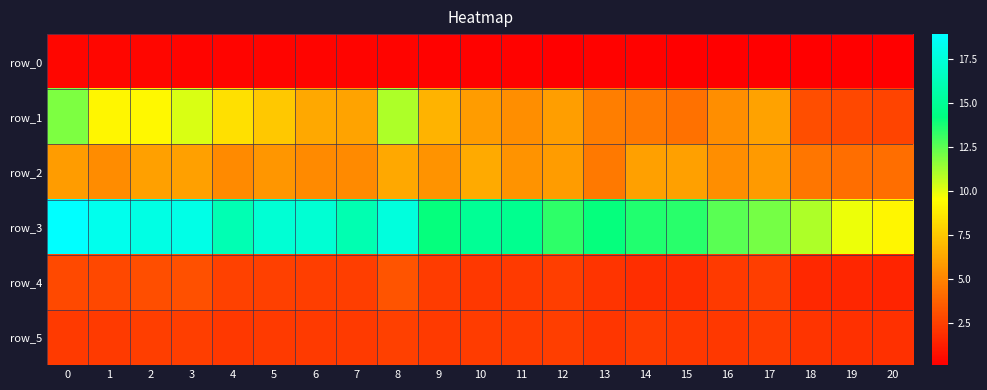

Reading right to left, list all the values displayed in this chart.

row_0: 0.1	0.1	0.1	0.1	0.2	0.2	0.2	0.2	0.2	0.2	0.2	0.2	0.3	0.3	0.3	0.3	0.3	0.3	0.3	0.3	0.4
row_1: 2.6	2.8	3.0	6.1	5.3	4.4	4.7	4.8	6.0	5.4	5.9	6.8	11.1	6.2	6.3	7.5	8.4	10.2	9.3	9.2	11.9
row_2: 4.2	4.2	4.5	5.8	5.4	6.0	6.1	4.6	5.9	5.6	6.4	5.6	6.3	5.3	5.2	5.6	5.2	6.0	6.0	5.3	5.9
row_3: 9.2	9.8	11.0	12.0	12.6	13.4	13.6	14.1	13.4	14.8	15.0	14.1	17.6	16.0	17.3	17.3	16.1	18.0	18.0	18.3	18.9
row_4: 1.5	1.5	1.6	2.5	2.3	1.9	1.9	2.1	2.4	2.3	2.2	2.4	3.3	2.4	2.4	2.5	2.6	3.1	3.0	2.8	2.9
row_5: 1.9	1.9	2.1	2.4	2.2	2.2	2.3	2.1	2.4	2.3	2.4	2.3	2.5	2.3	2.3	2.3	2.2	2.4	2.4	2.3	2.3